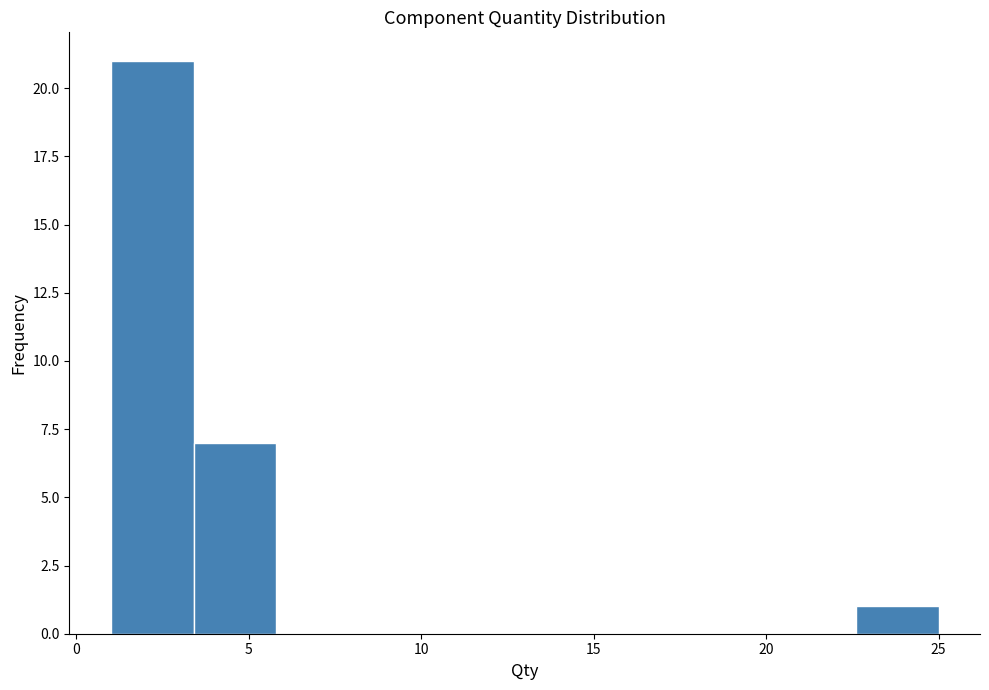

Reading left to right, list every bar in this chart as the range it spans on the x-axis followed by its height. Neither the bar edges nor the heights are printed on the chart, so give them approximately, as read against the axes.

1.0 to 3.4: 21
3.4 to 5.8: 7
5.8 to 8.2: 0
8.2 to 10.6: 0
10.6 to 13.0: 0
13.0 to 15.4: 0
15.4 to 17.8: 0
17.8 to 20.2: 0
20.2 to 22.6: 0
22.6 to 25.0: 1